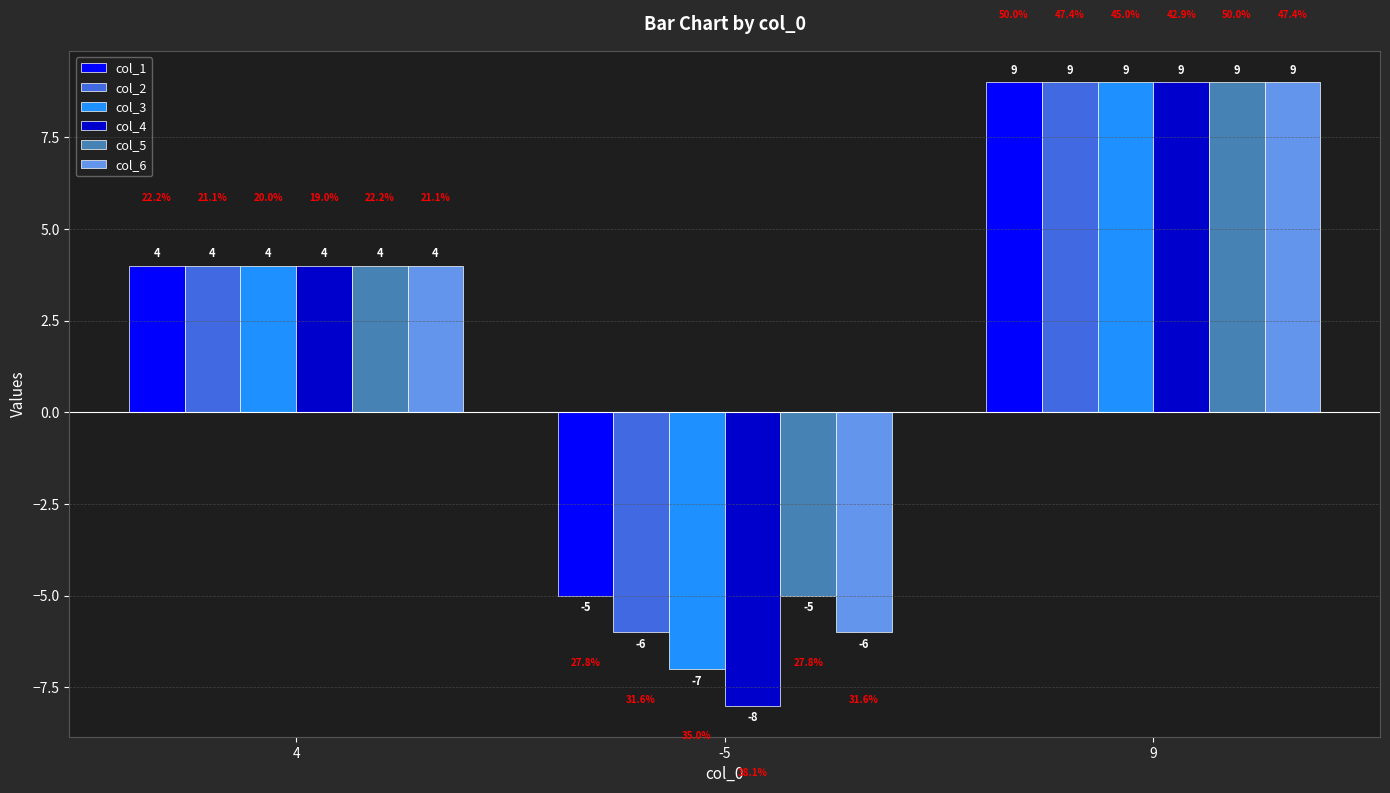

What is the value of the col_6 bar at the 2nd from the left?

-6